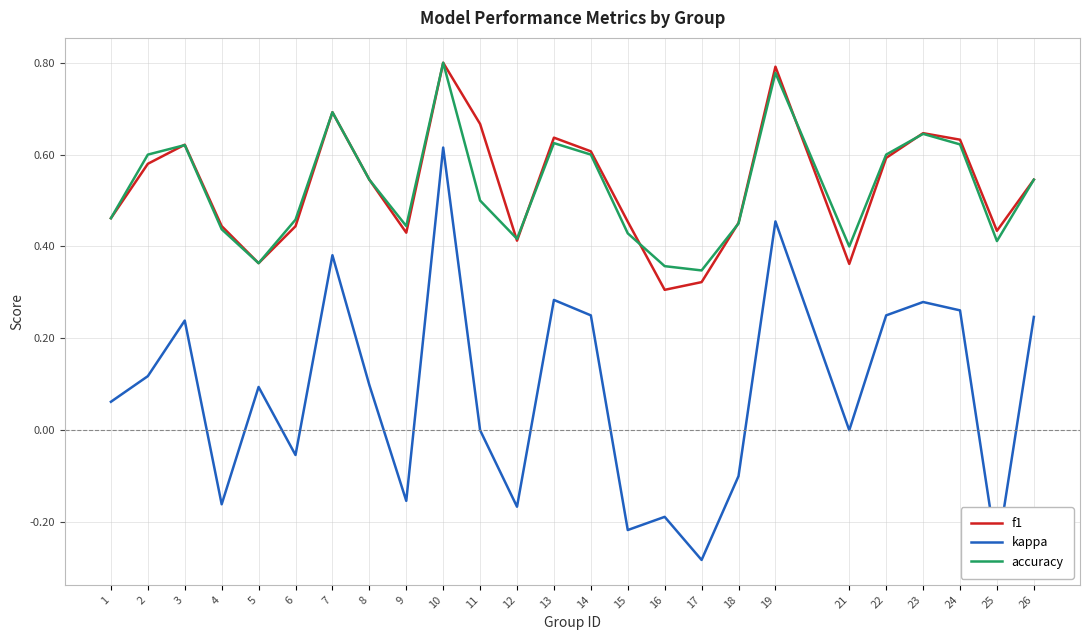

At which category does f1 reach its first local valley?

5